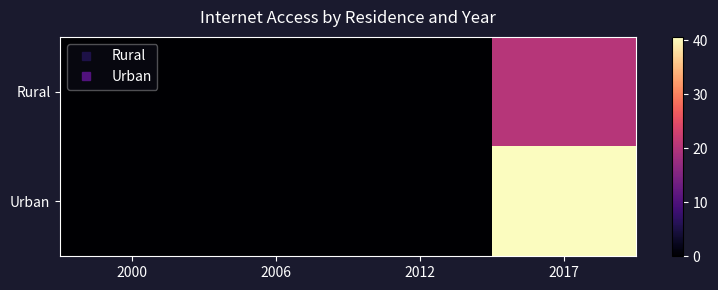

Which series has the widest spread of values?

Urban